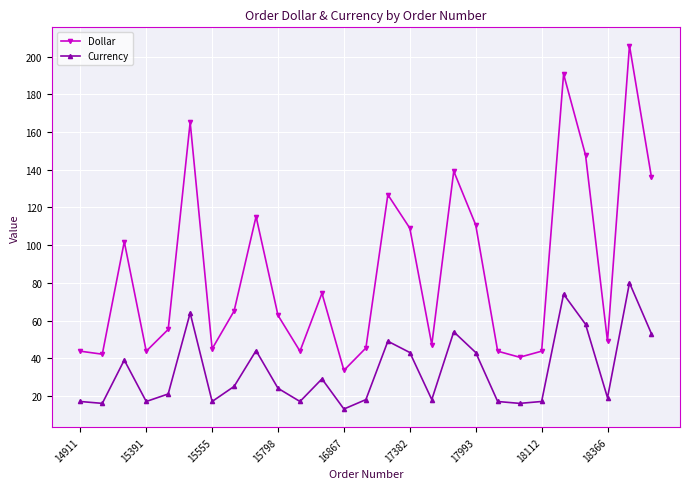

Count the number of categories in the chart.

27